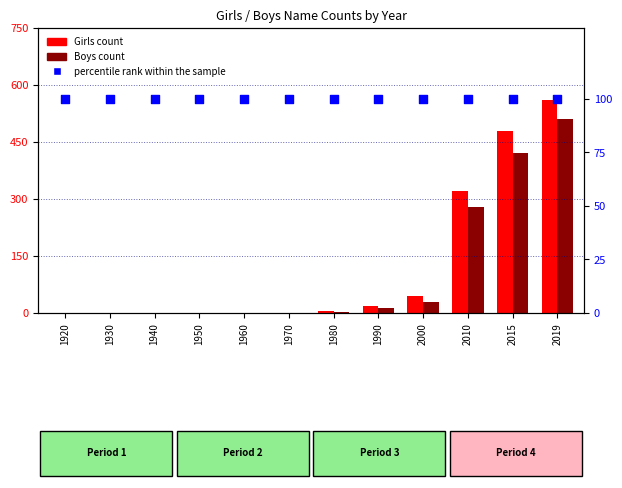

What are all the series names shown in the legend?

Girls count, Boys count, percentile rank within the sample